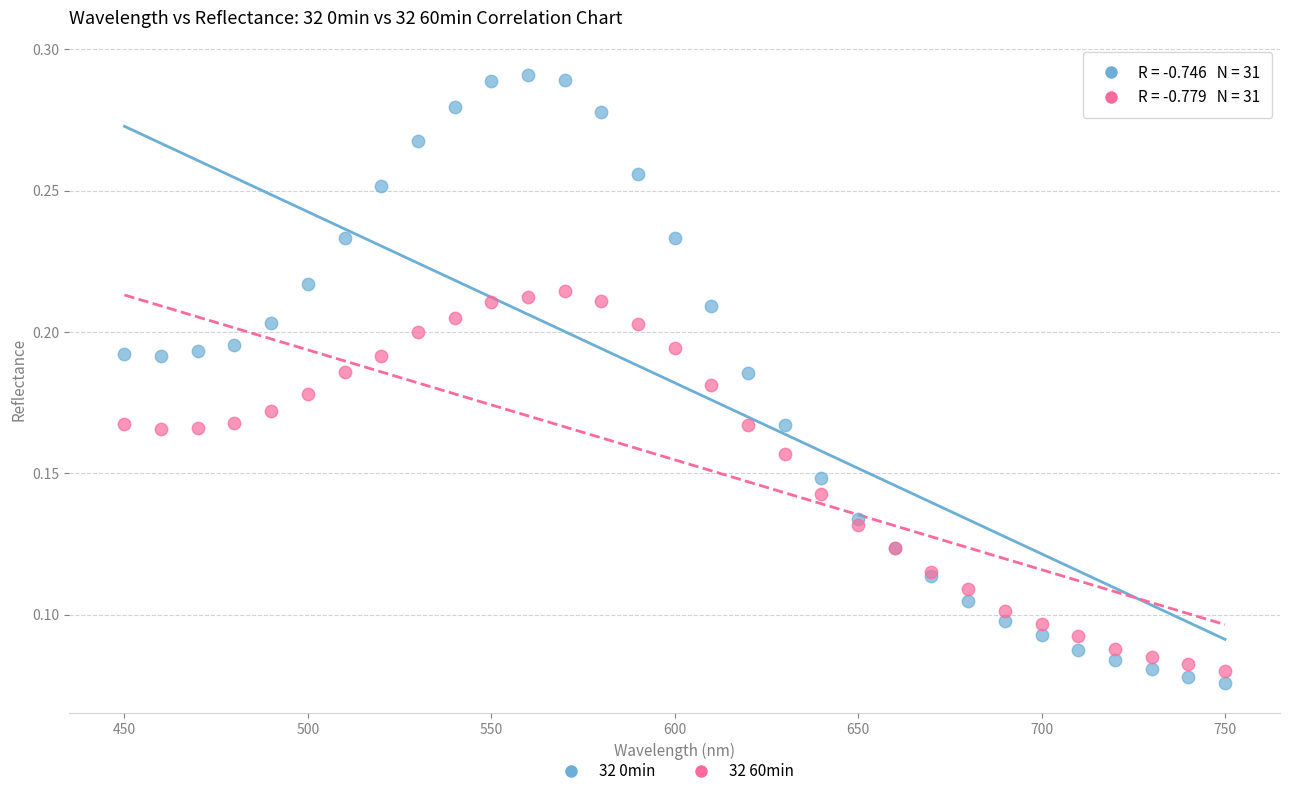

Which series has the widest spread of Y values?

32 0min